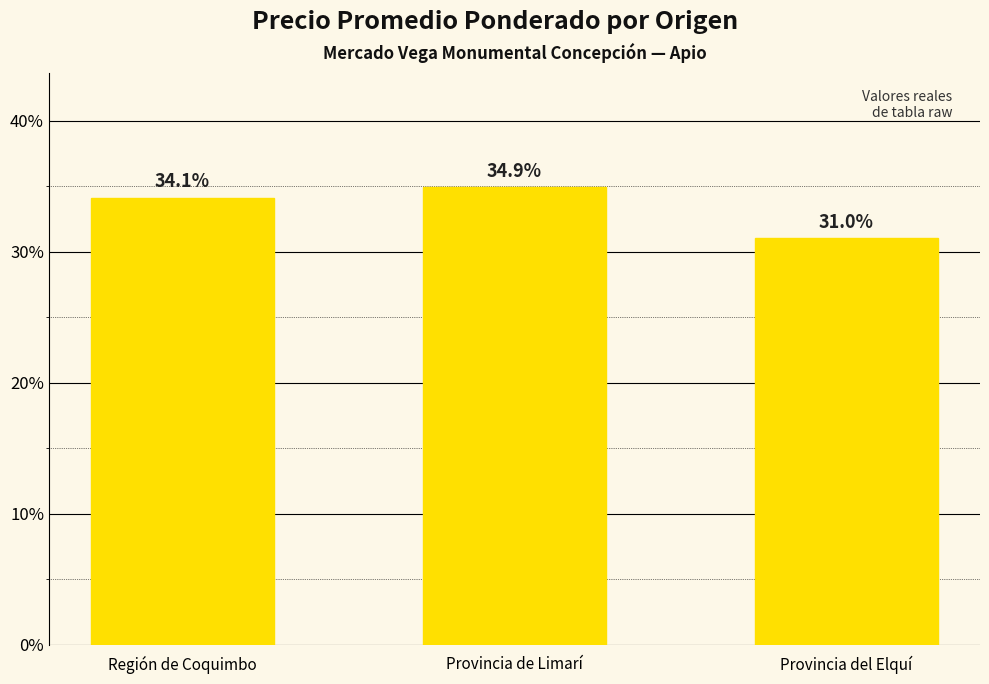

What is the average value?

33.3